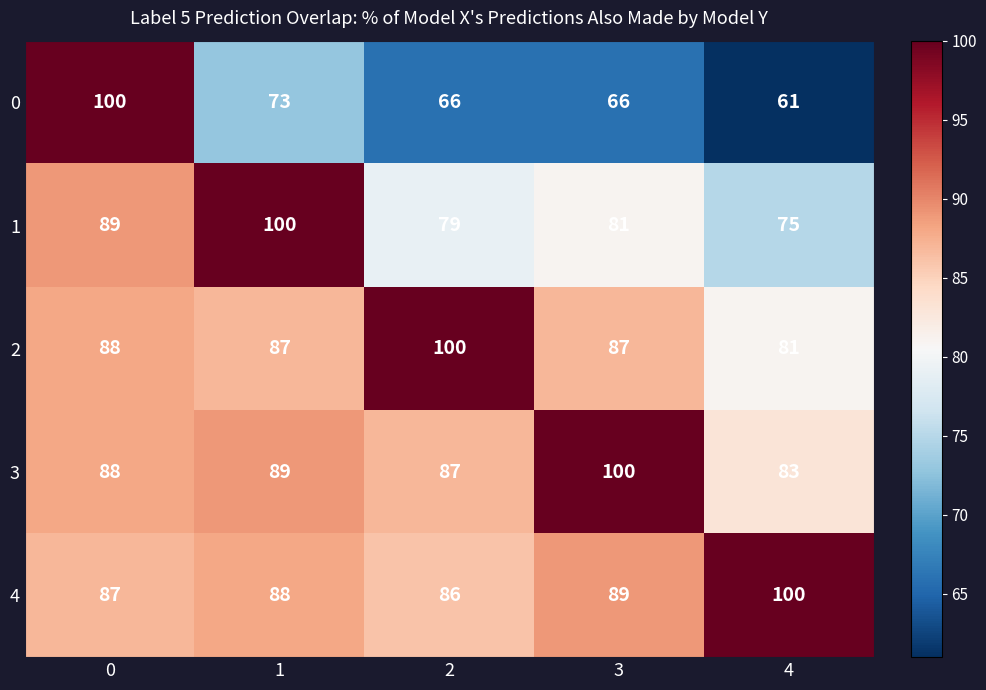

Is it true that 0 equals 100 at 0?

True